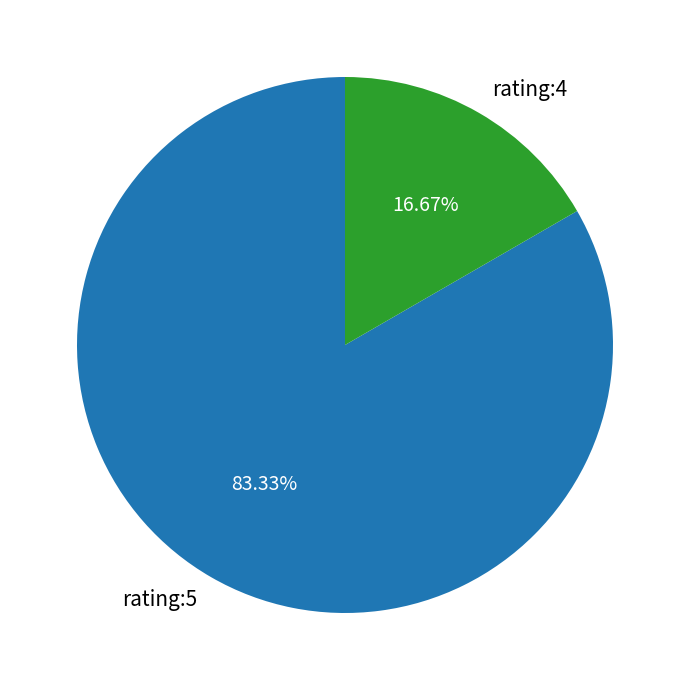

To the nearest percent, what is the average slice percentage?

50%